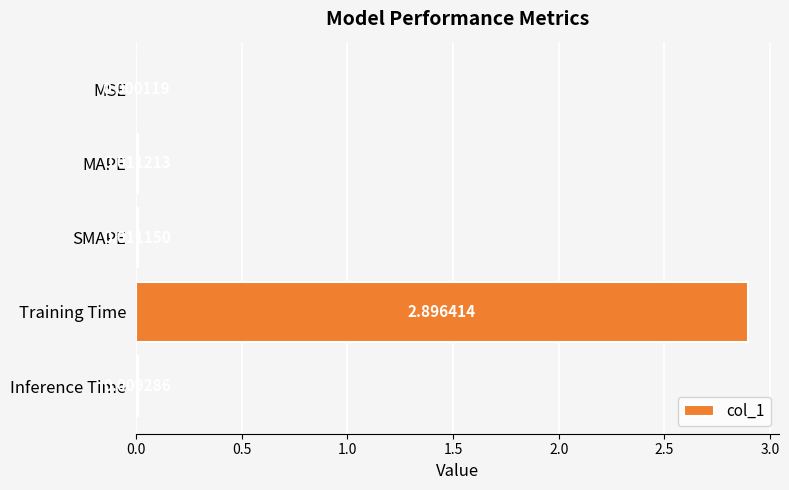

Count the number of data series in this chart.

1